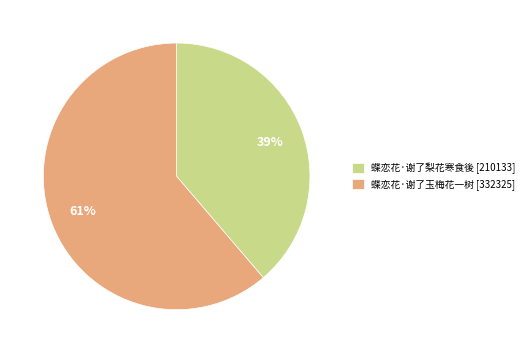

How many slices are in this pie chart?

2